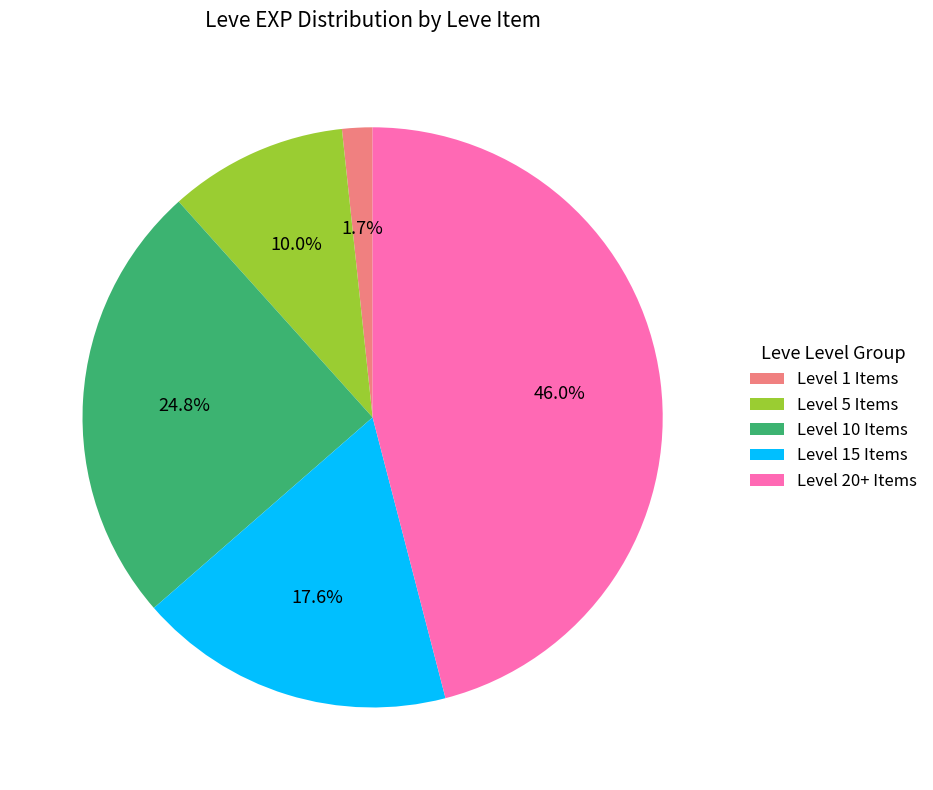

Between Level 10 Items and Level 20+ Items, which is larger?

Level 20+ Items